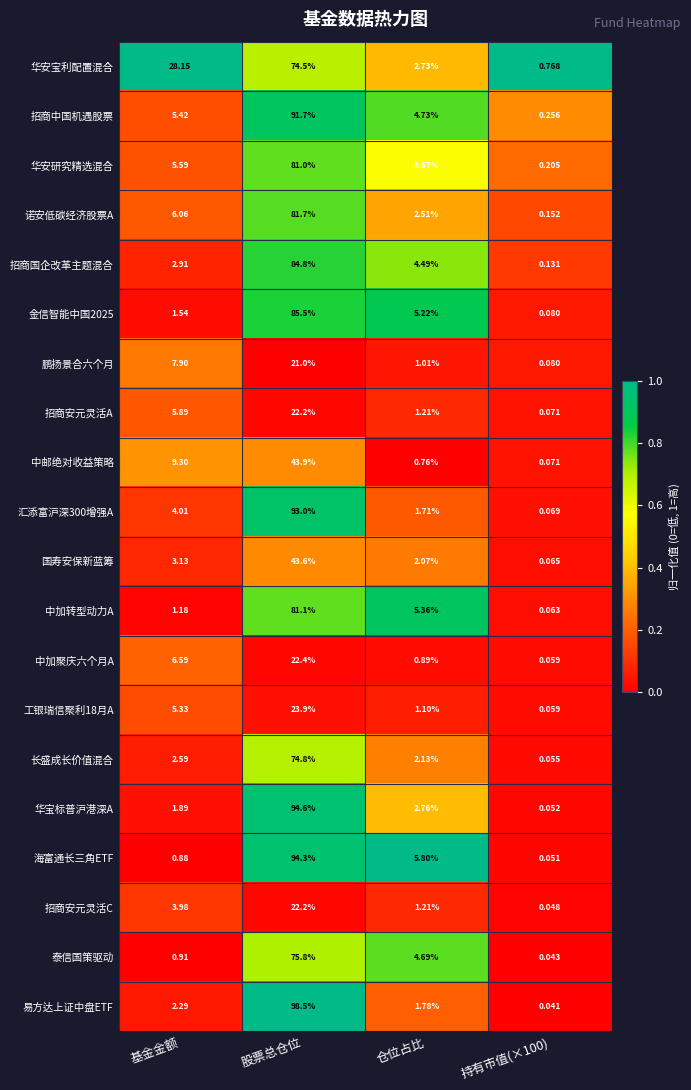

At how many categories does at least one series exceed 0?

4